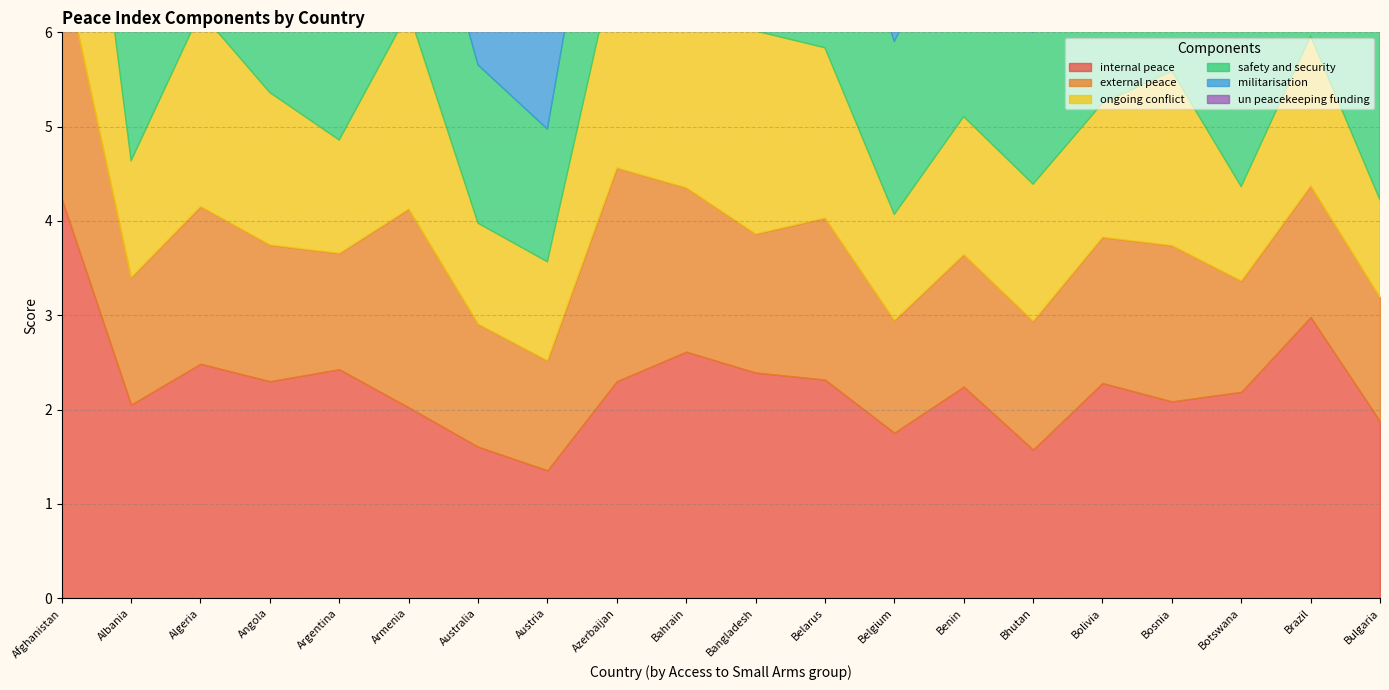

What is the total value across all series at Australia?

8.4